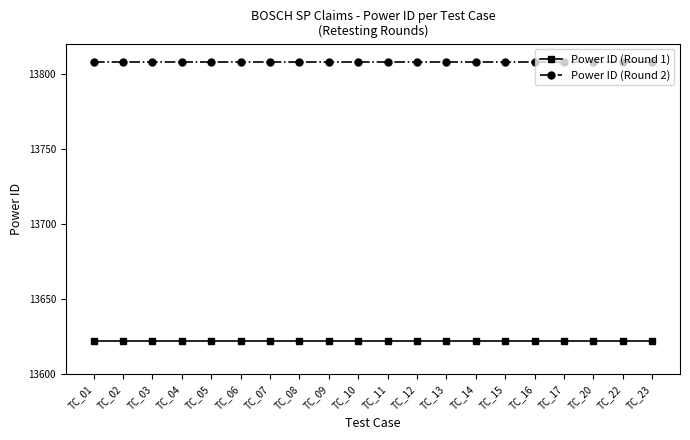

Which series has the largest total across all categories?

Power ID (Round 2)